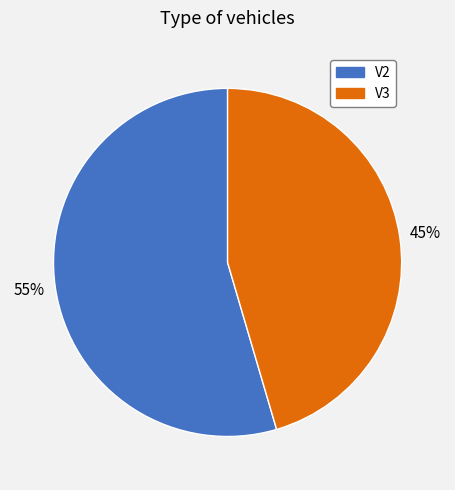

What is the majority slice?

V2